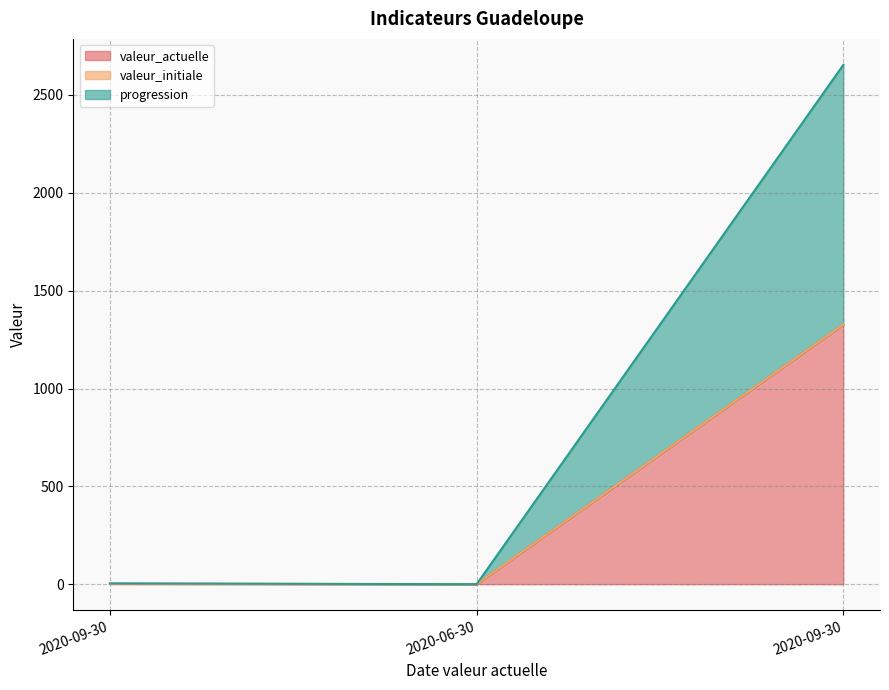

What is the label of the 2nd point from the right?

2020-06-30